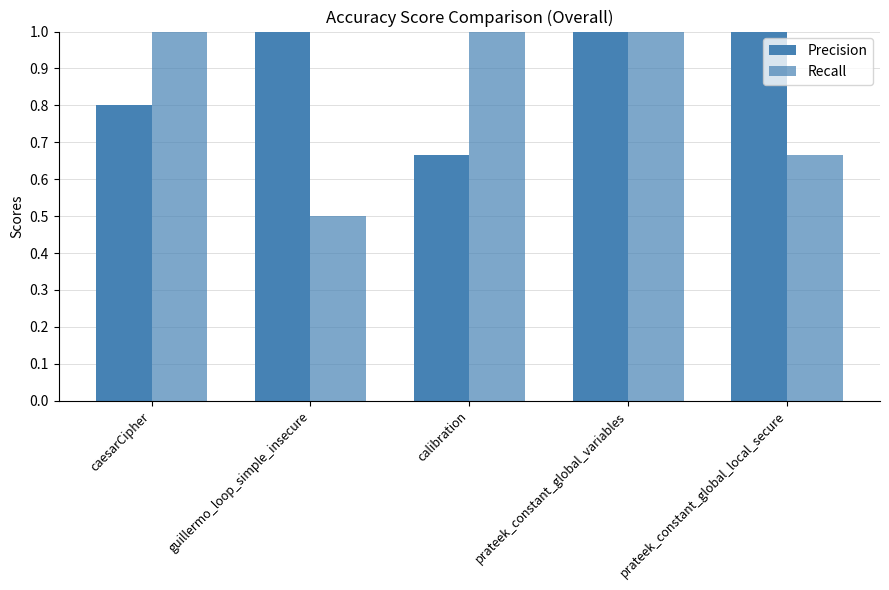

At prateek_constant_global_variables, list the series in order from smallest to largest.

Precision, Recall